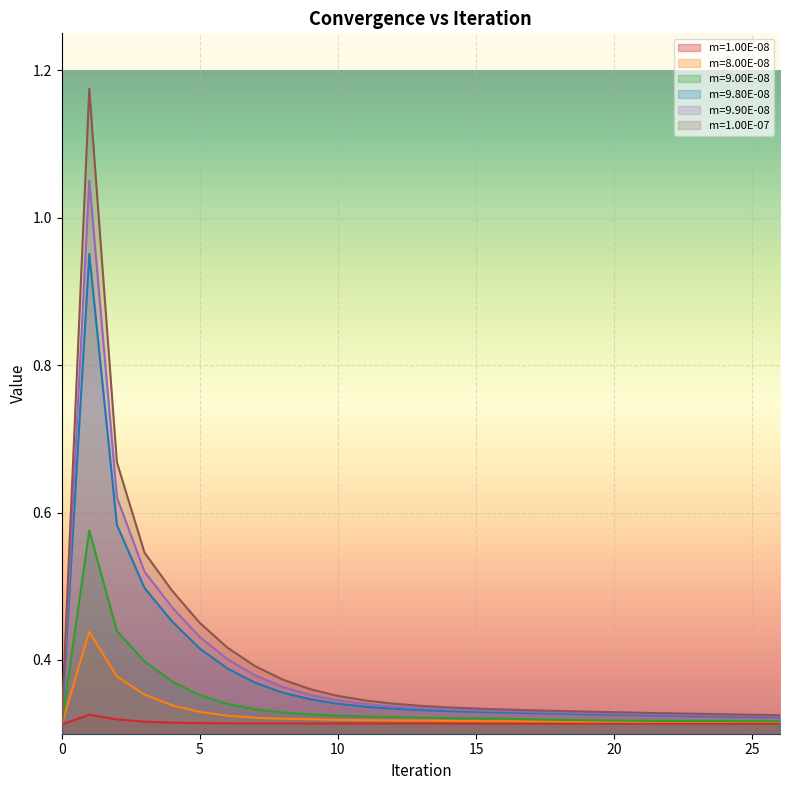

True or false: m=1.00E-07 and m=8.00E-08 cross at least once.

False